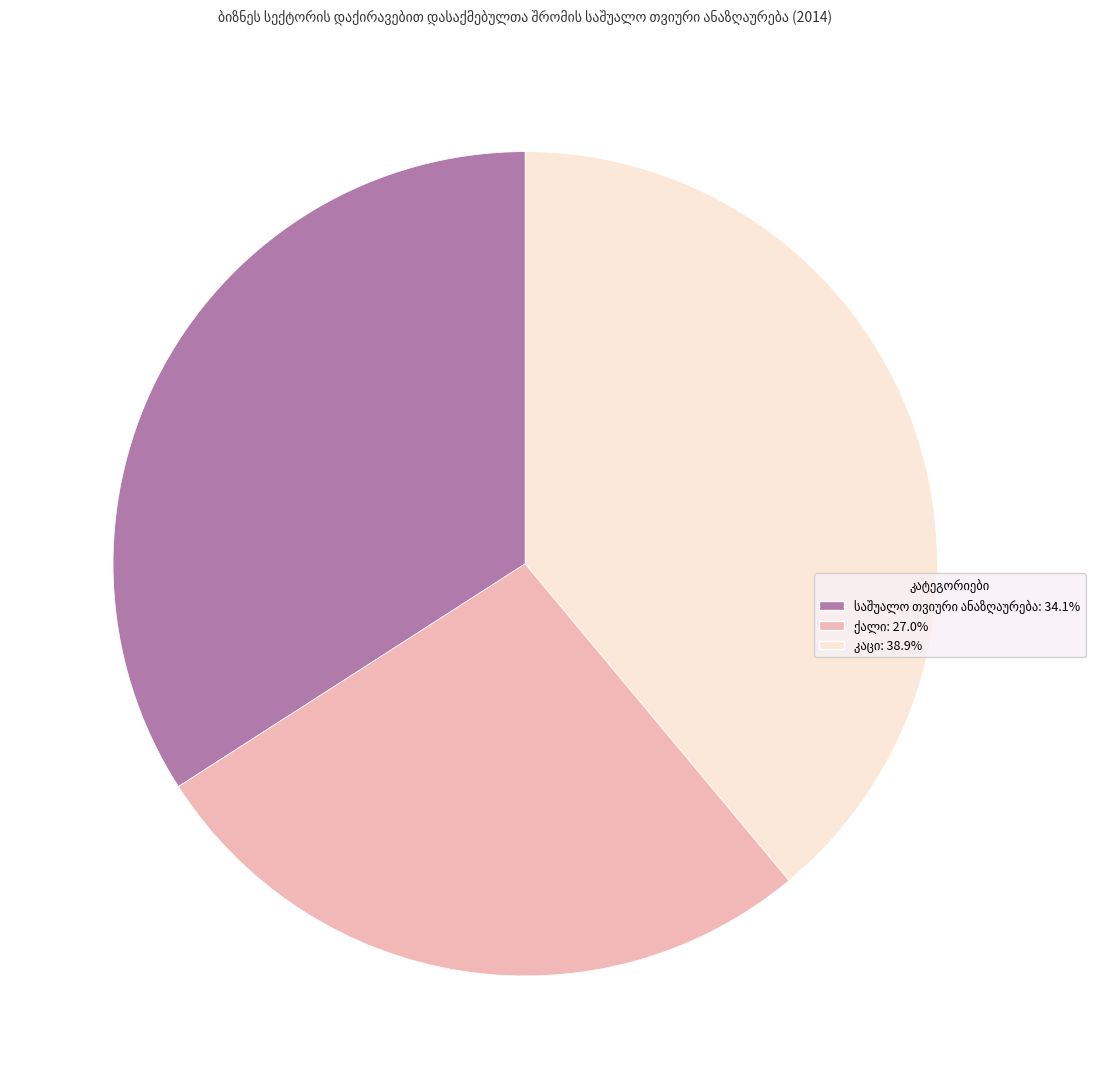

Is there any slice that represents more than half of the pie?

No